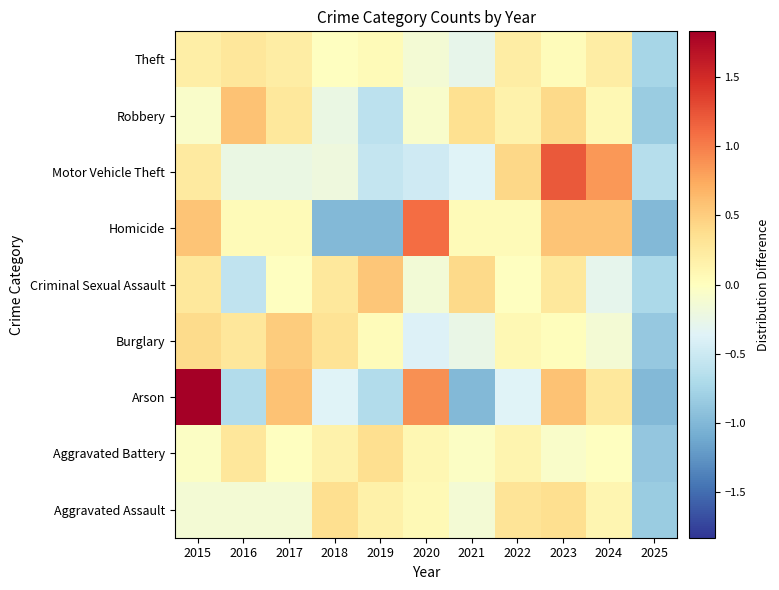

Rank the series by their maximum value, from lowest to highest.

Theft, Aggravated Assault, Aggravated Battery, Burglary, Criminal Sexual Assault, Robbery, Homicide, Motor Vehicle Theft, Arson